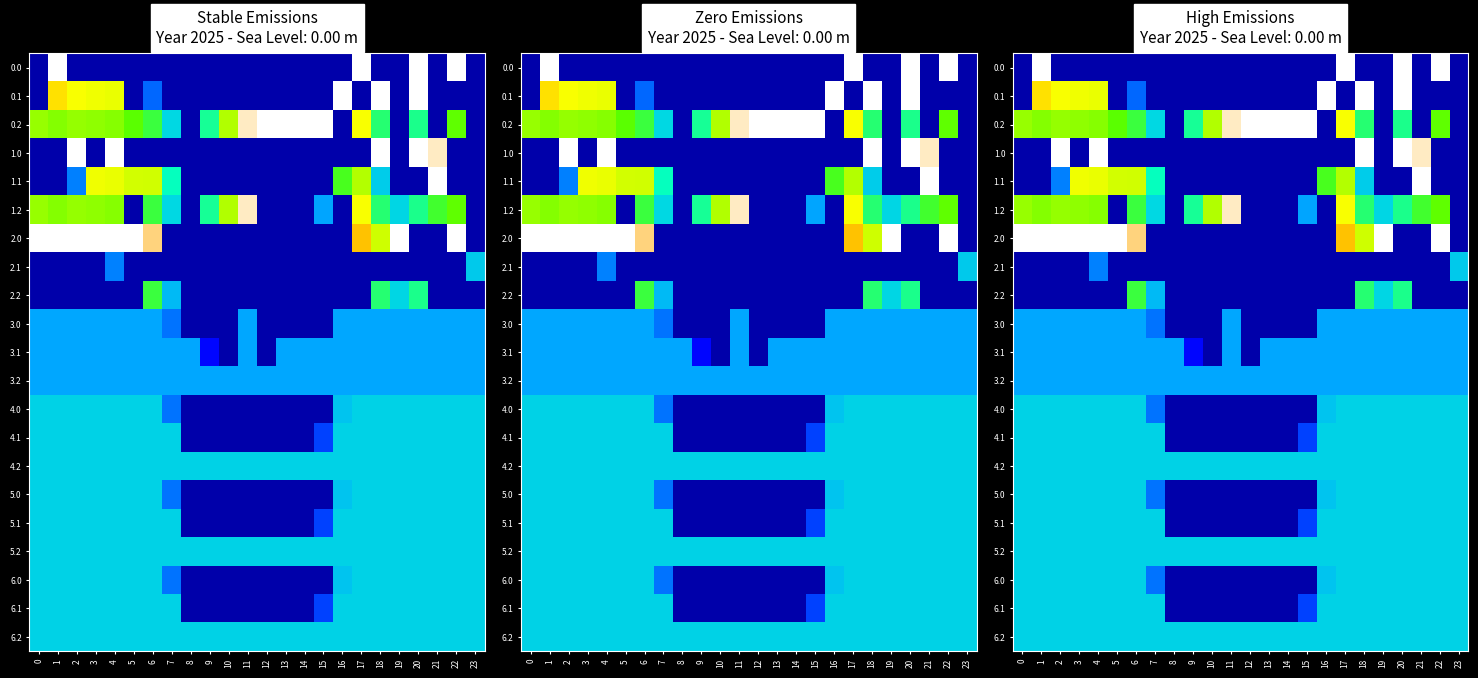

Count the number of data series in this chart.

21